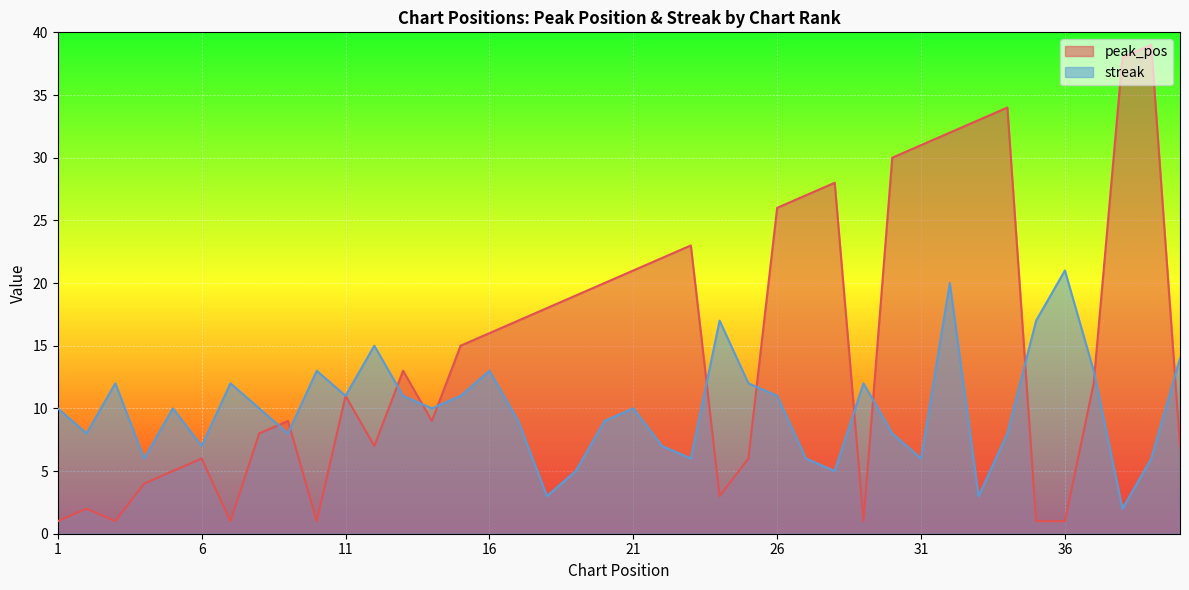

List the series in order of their peak value, lowest first.

streak, peak_pos